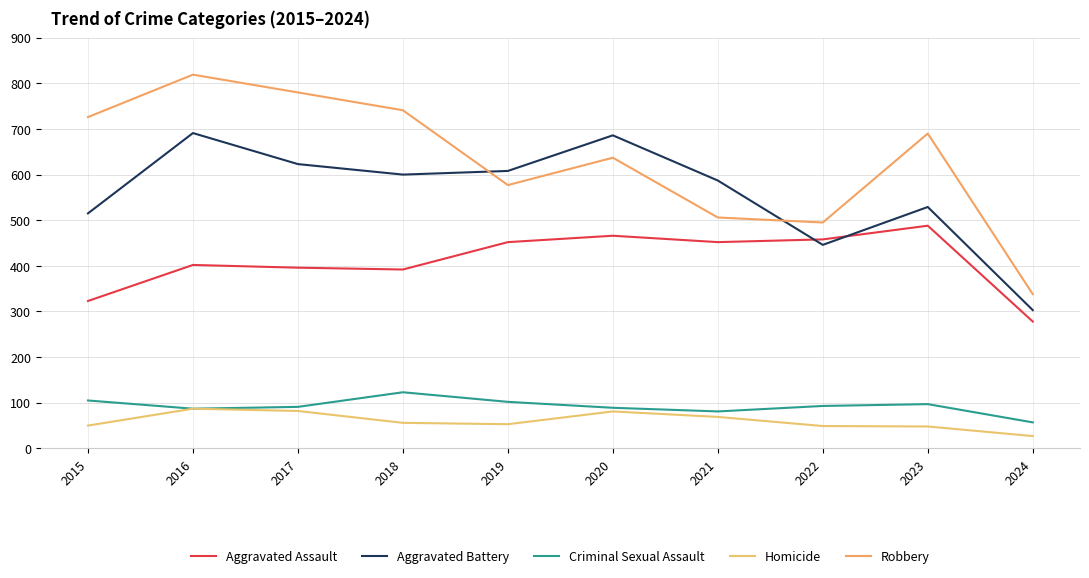

At which category does Homicide reach its first local peak?

2016